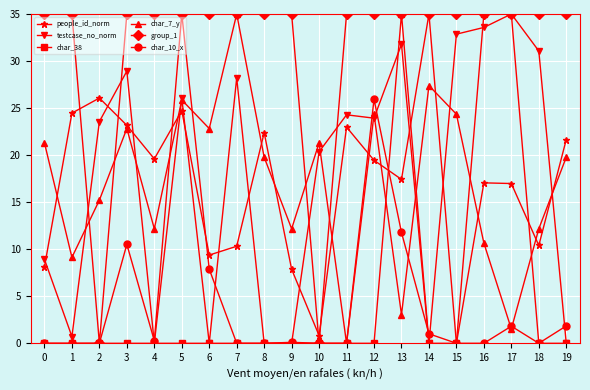

What is the difference between the maximum and second lowest values in the char_38 series?

35.0